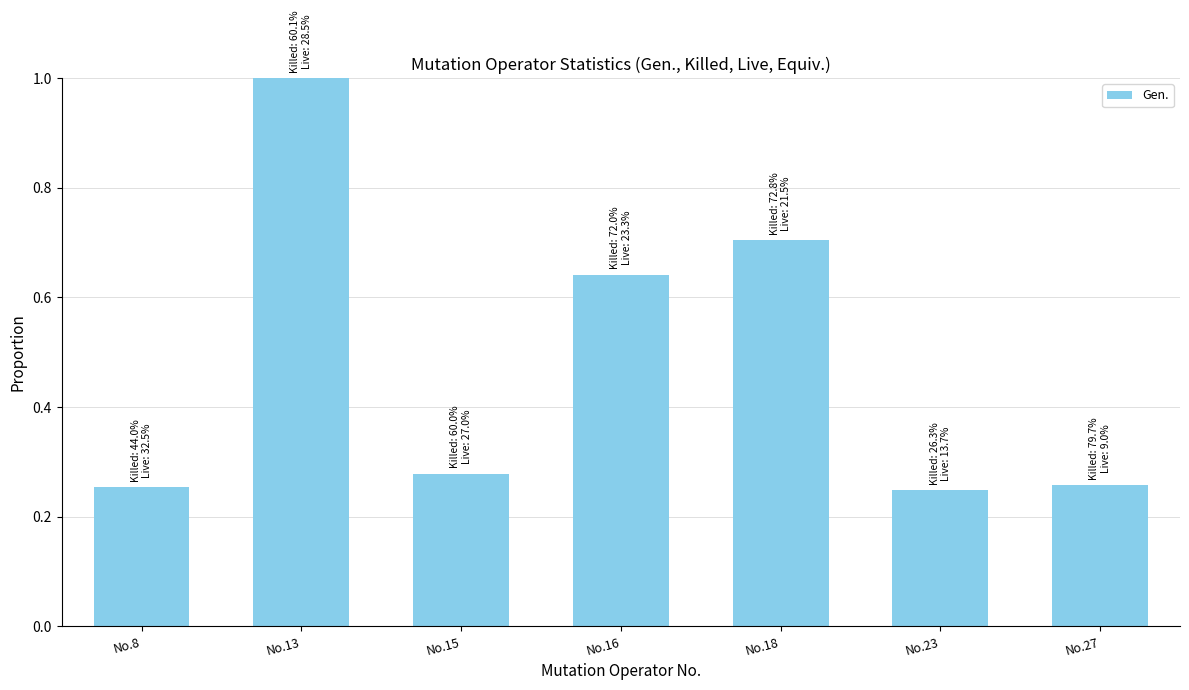

What is the greatest value displayed?

1.0